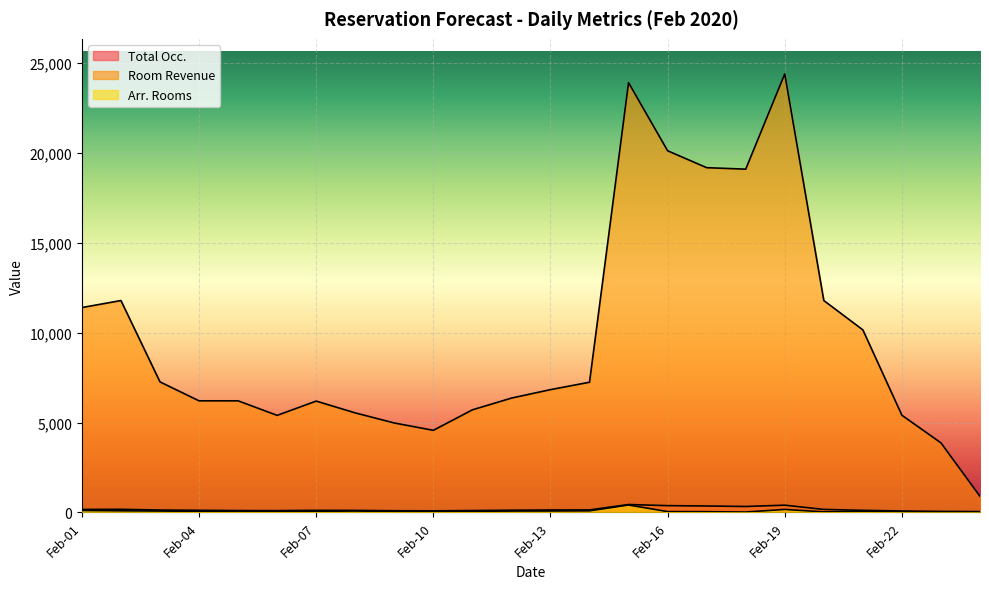

Is the value of Arr. Rooms at Feb-16 greater than the value of Total Occ. at Feb-12?

No